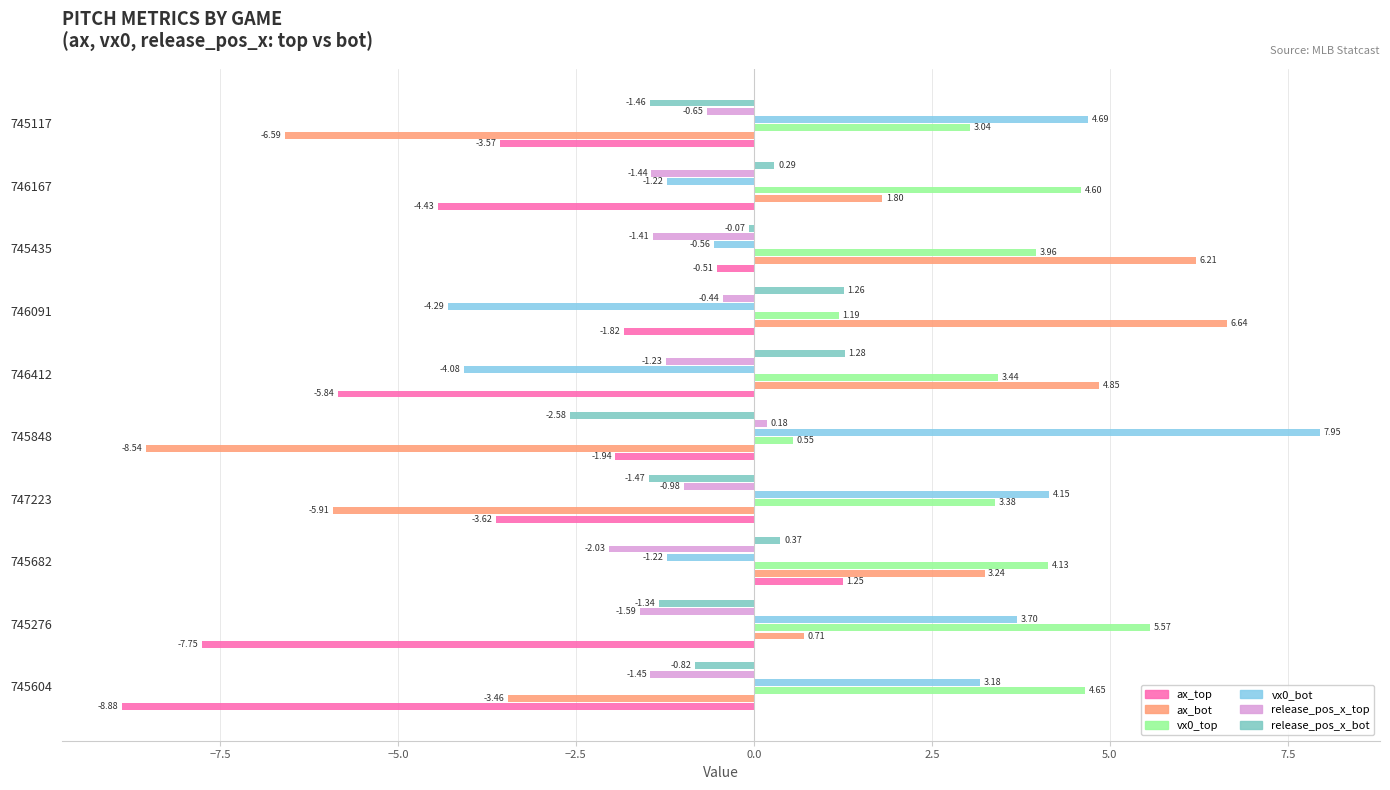

What is the value of the ax_bot bar at the 6th from the left?

4.8